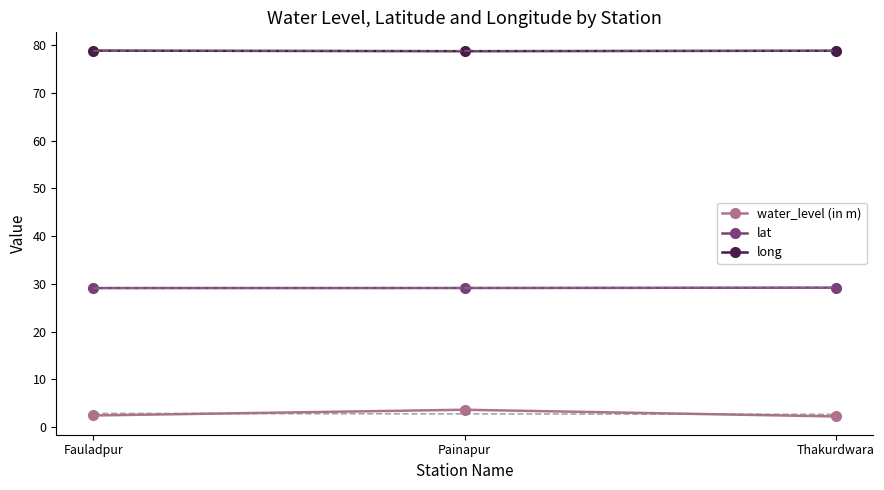

Count the water_level (in m) values in the range 2 to 3.

2